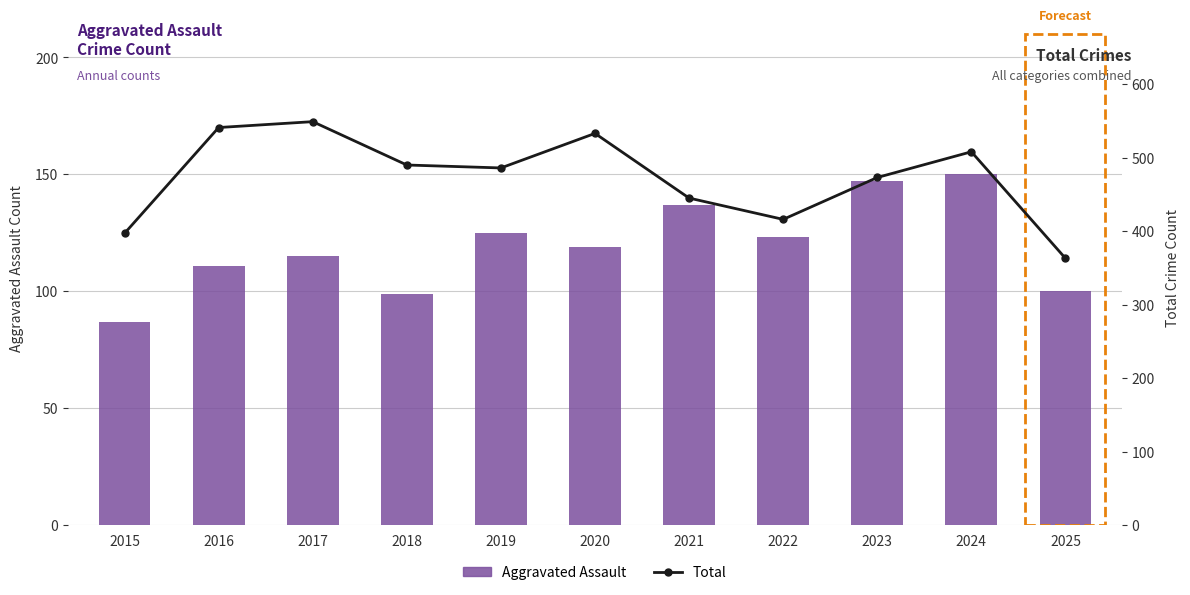

How many data points does each series have?

11